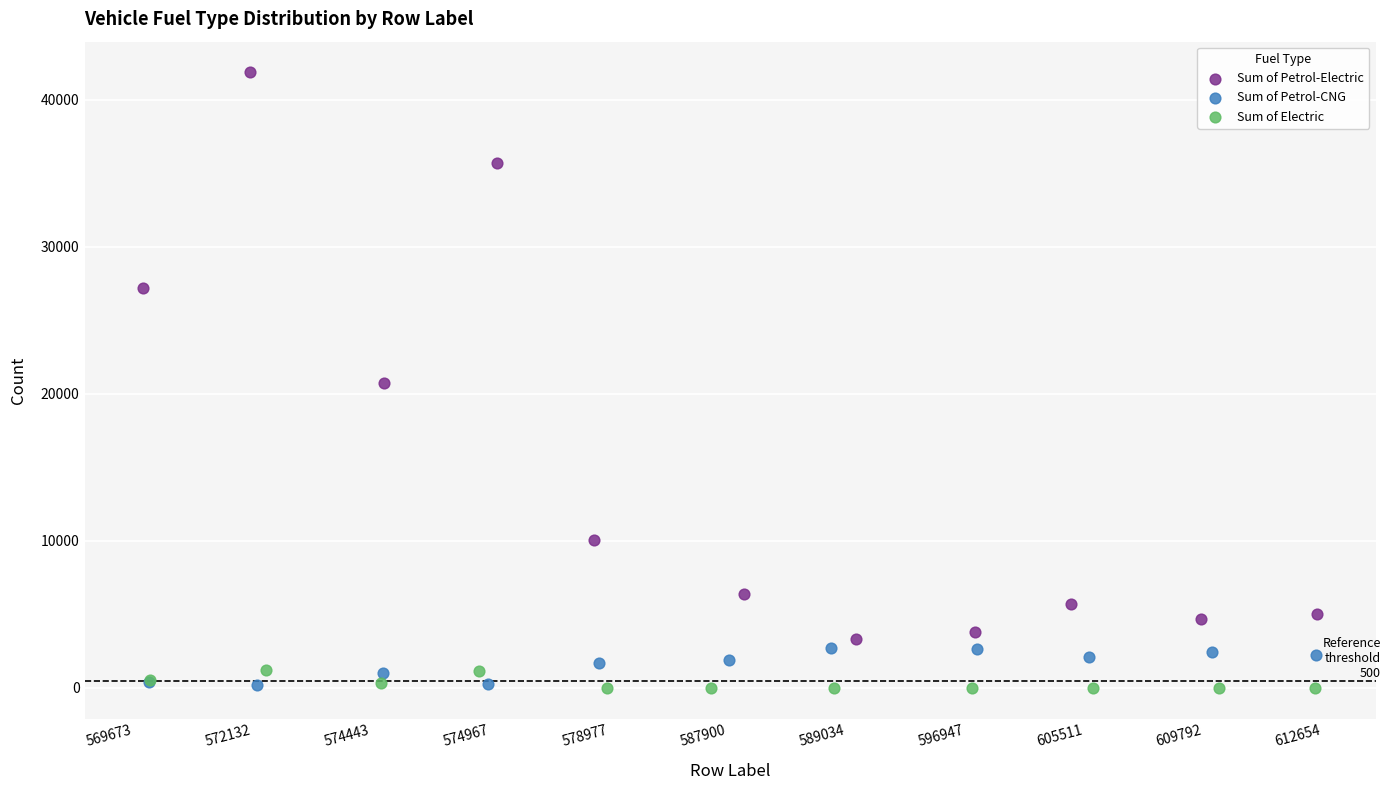

Which series reaches the maximum Y coordinate?

Sum of Petrol-Electric